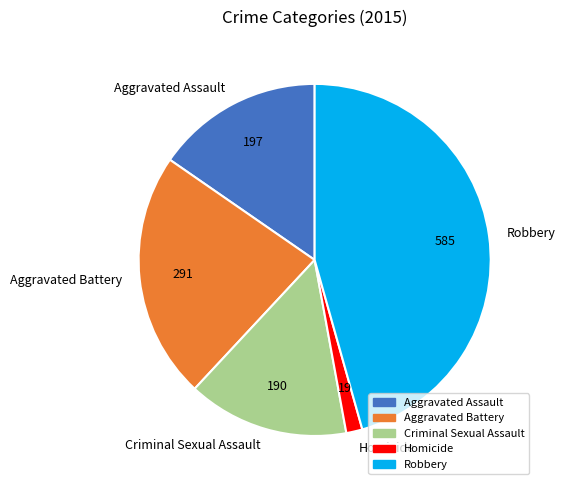

Rank the categories by value from highest to lowest.

Robbery, Aggravated Battery, Aggravated Assault, Criminal Sexual Assault, Homicide